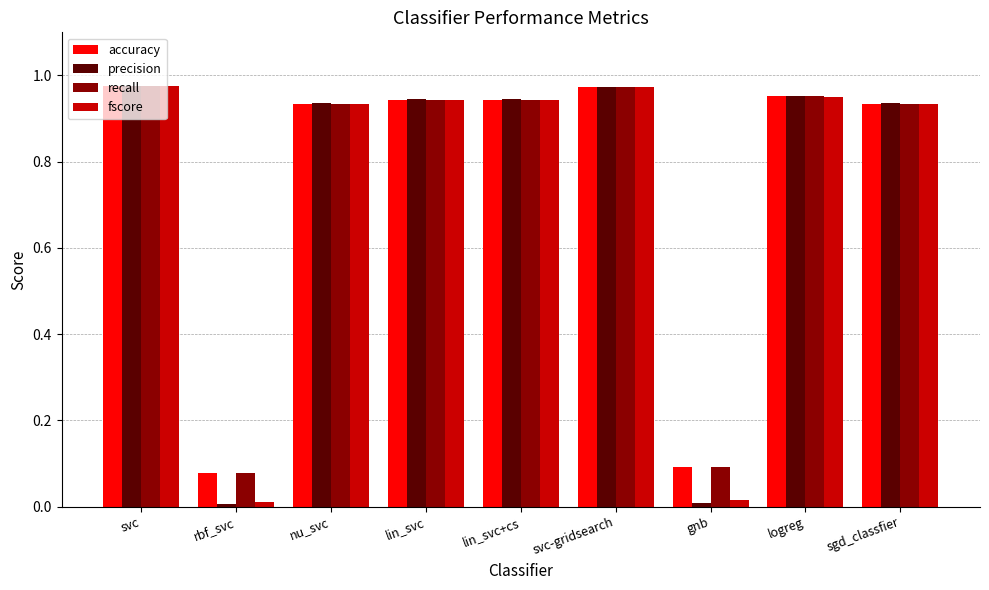

Which series has the largest range (max minus min)?

precision